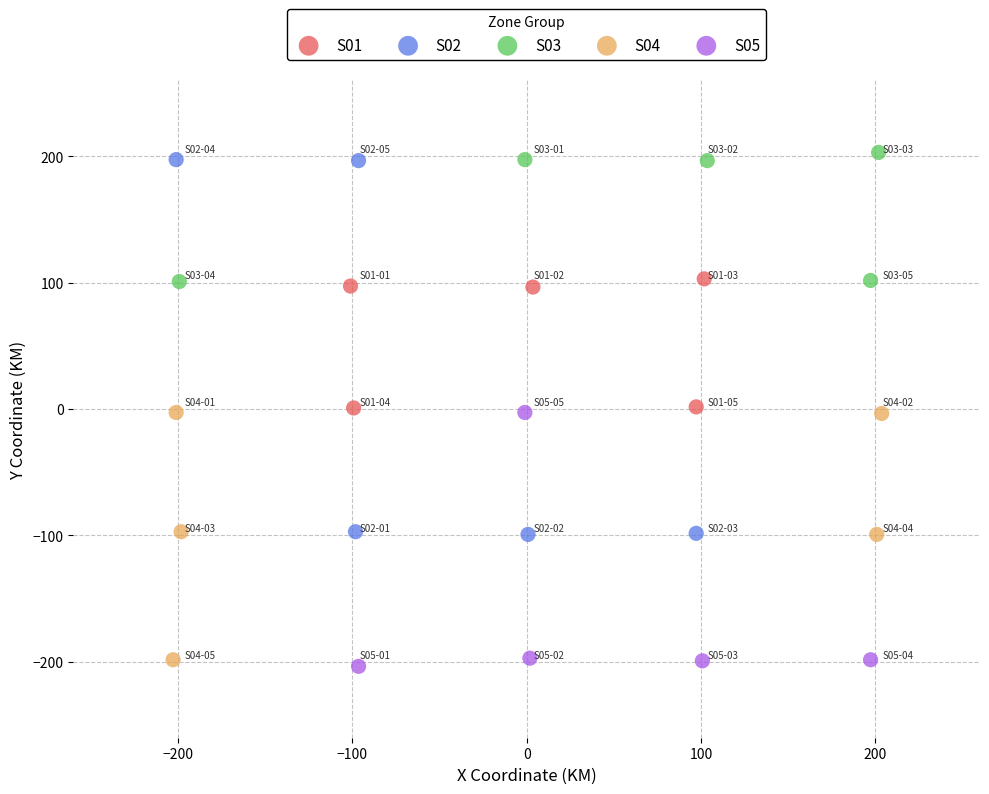

Which series has the widest spread of Y values?

S02